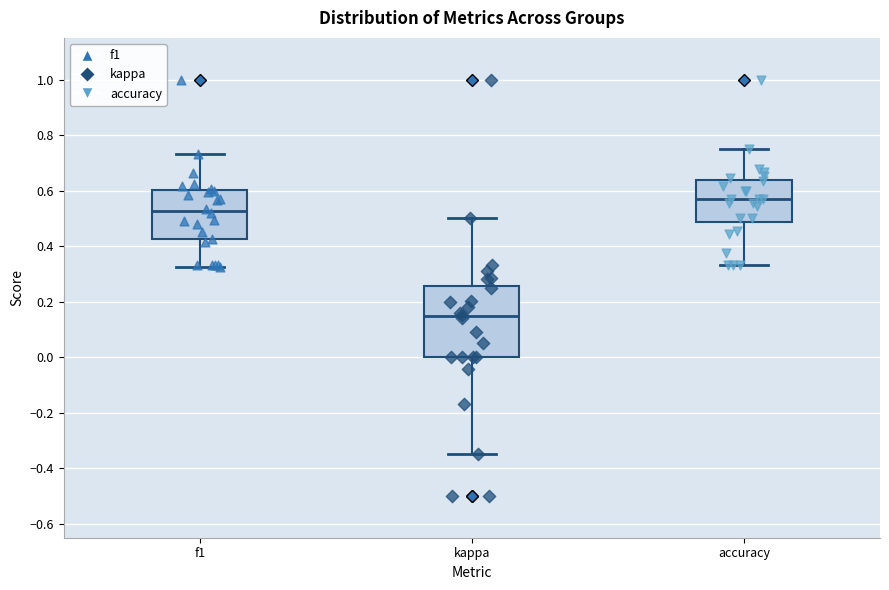

Reading left to right, read every box against the y-axis: the position of its median line, the range the box covers, and the ends of its whiskers. The values are not printed on the chart, so give them approximately, as read against the axis.

f1: median 0.52, box 0.42 to 0.60, whiskers 0.32 to 0.74
kappa: median 0.14, box 0.00 to 0.26, whiskers -0.34 to 0.50
accuracy: median 0.58, box 0.48 to 0.64, whiskers 0.34 to 0.76